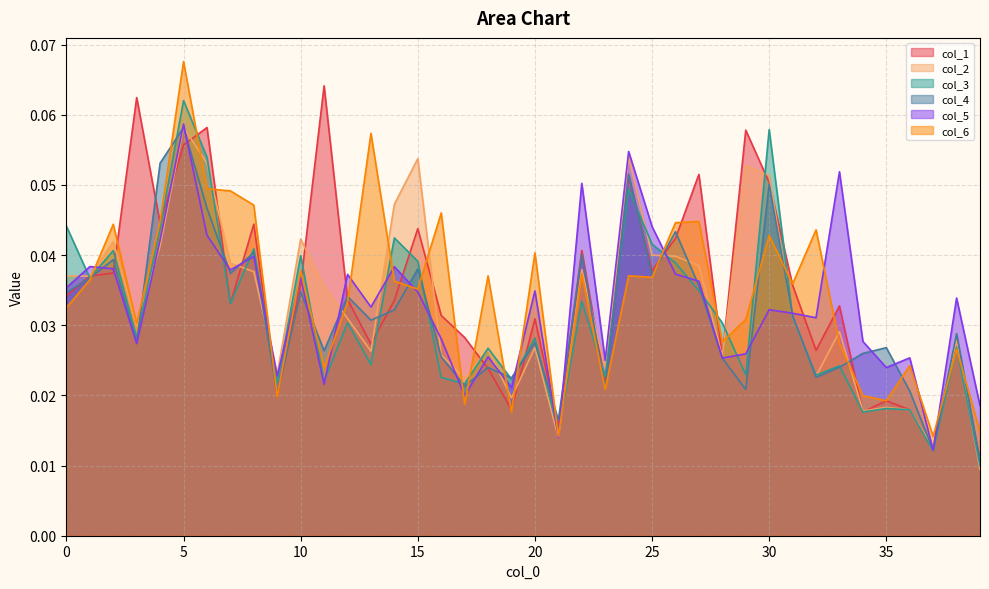

Count the col_4 values in the range 0 to 1.

40